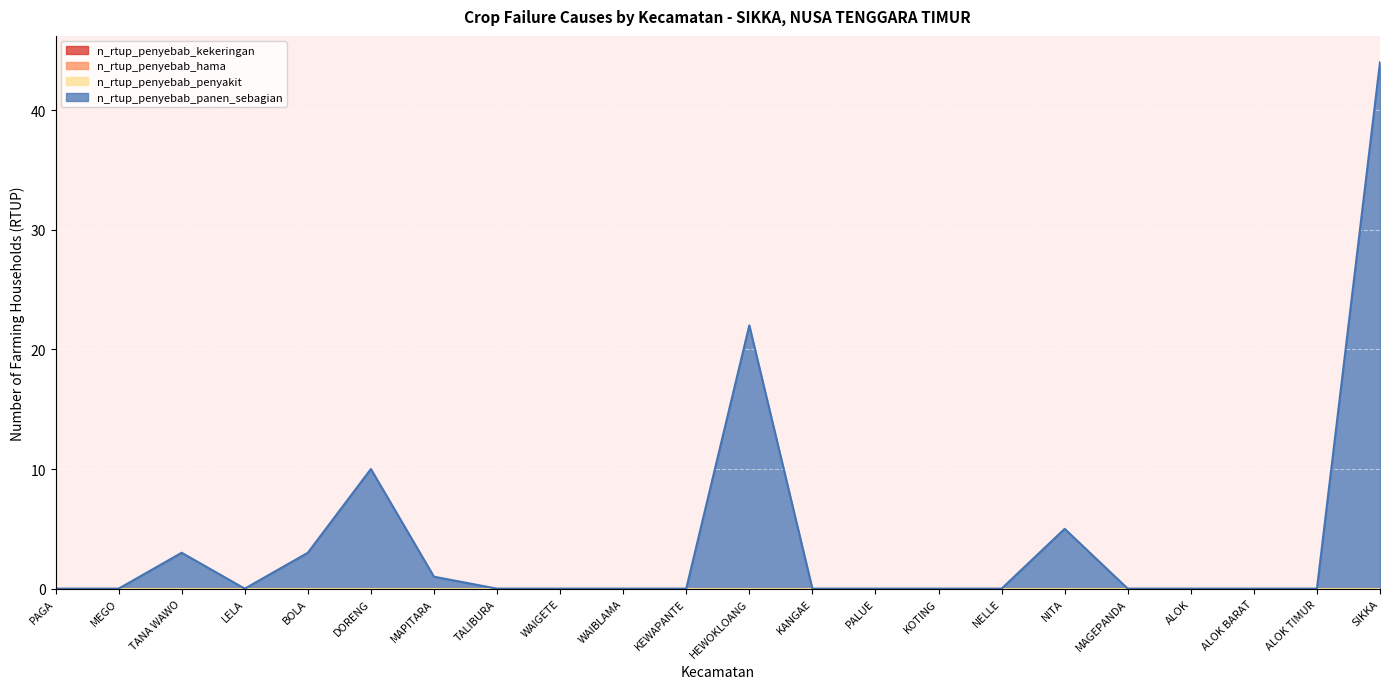

How many distinct data groups are displayed?

4